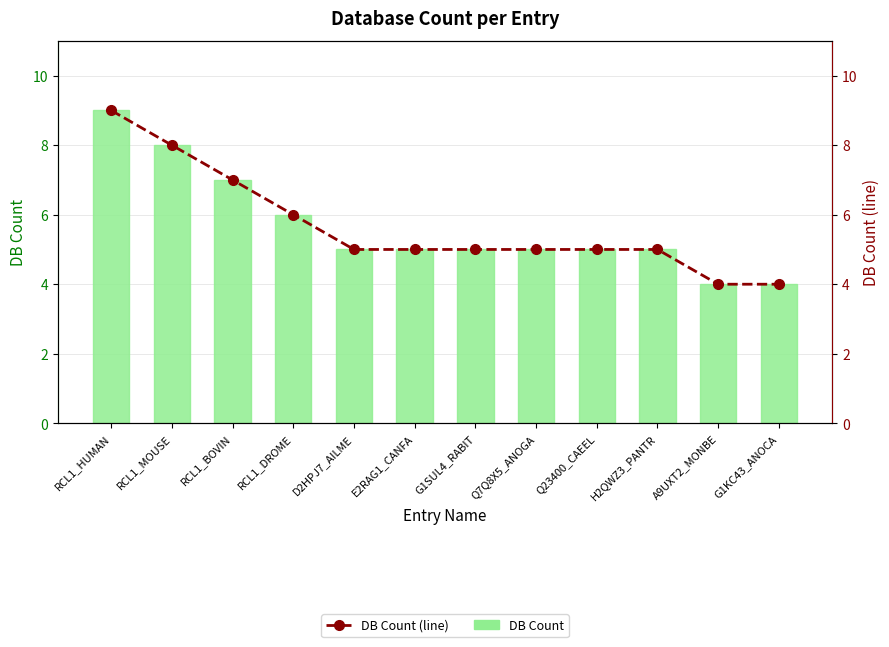

Are the bars horizontal?

No